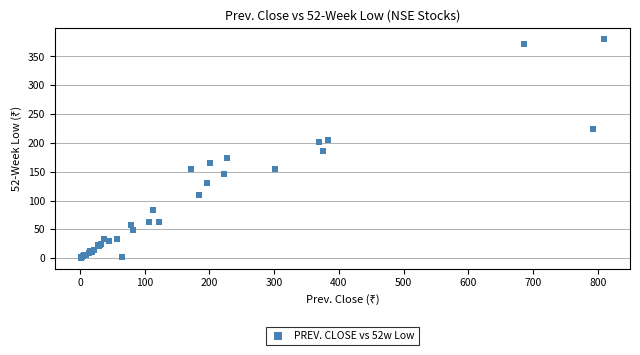

What Y value in the scatter plot is closest to 190?

185.7